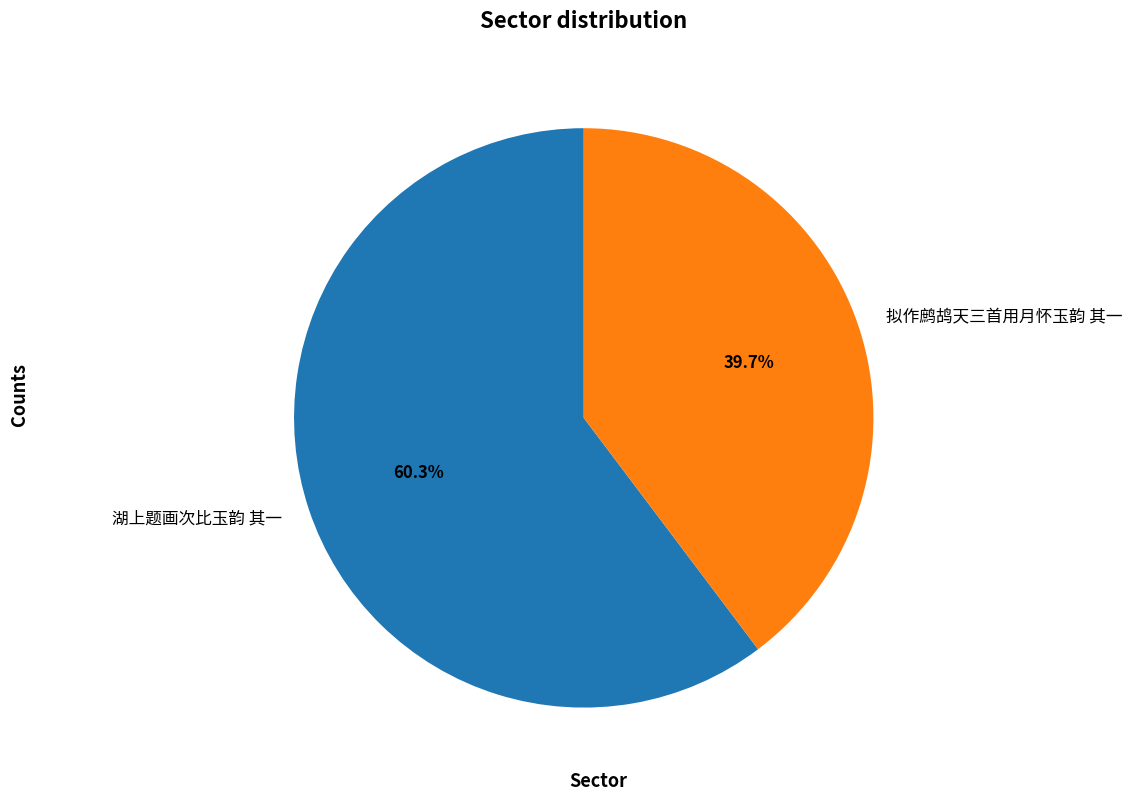

Rank the categories by value from highest to lowest.

湖上题画次比玉韵 其一, 拟作鹧鸪天三首用月怀玉韵 其一